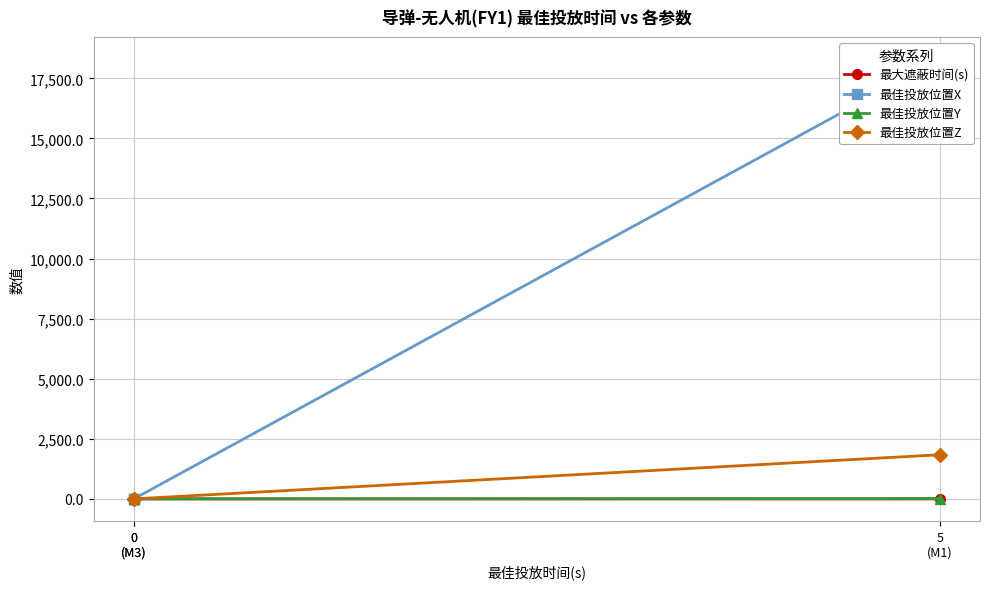

Between 0
(M3) and 0
(M3), which series saw the biggest shift?

最大遮蔽时间(s)